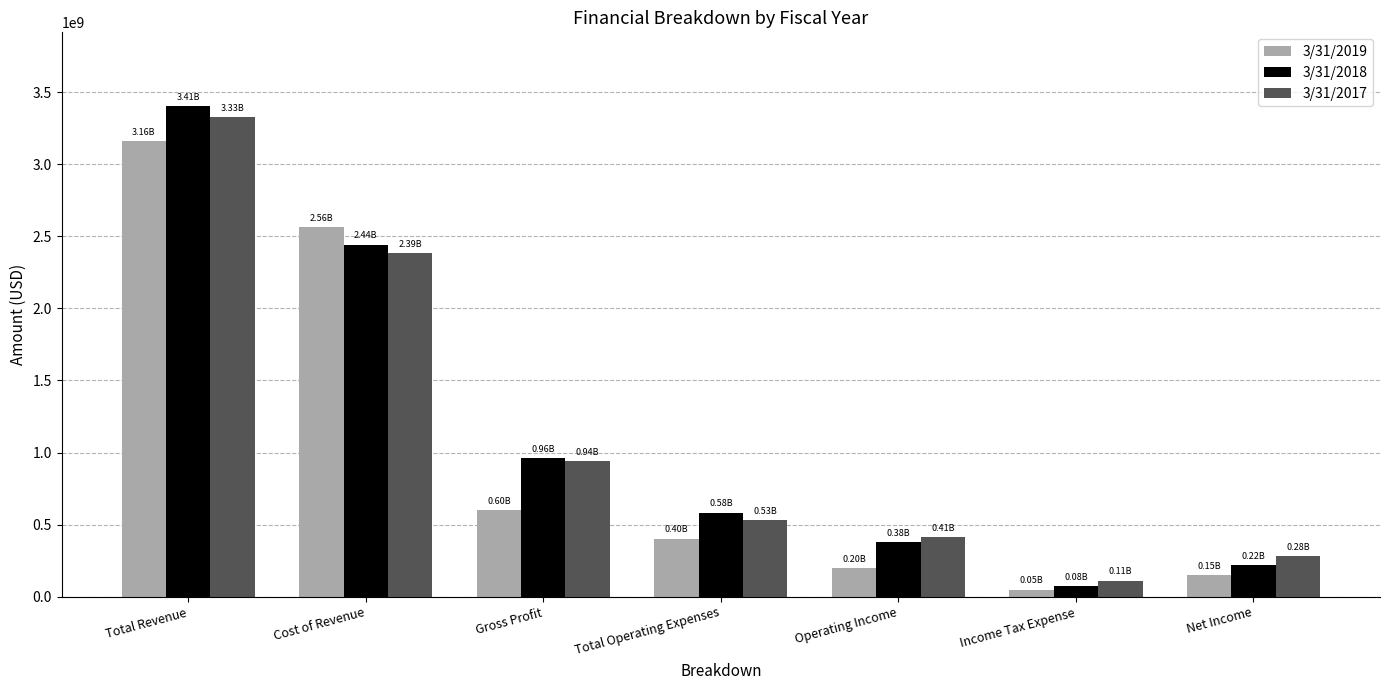

What is the smallest value displayed?

48499000